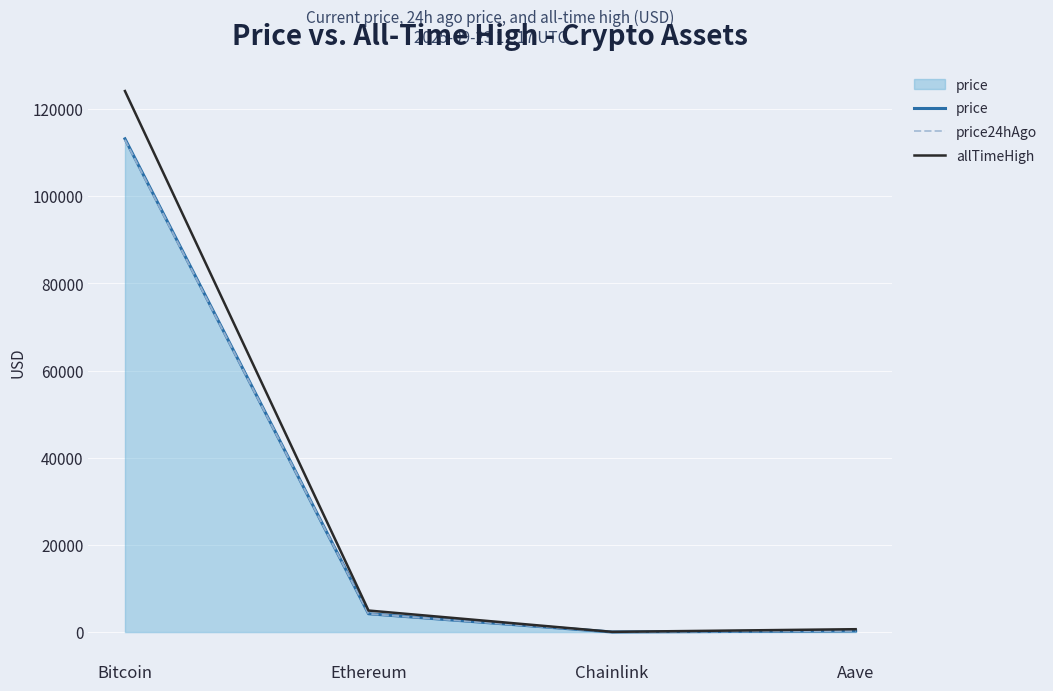

The allTimeHigh series shows 184374.0 at Bitcoin. True or false?

False